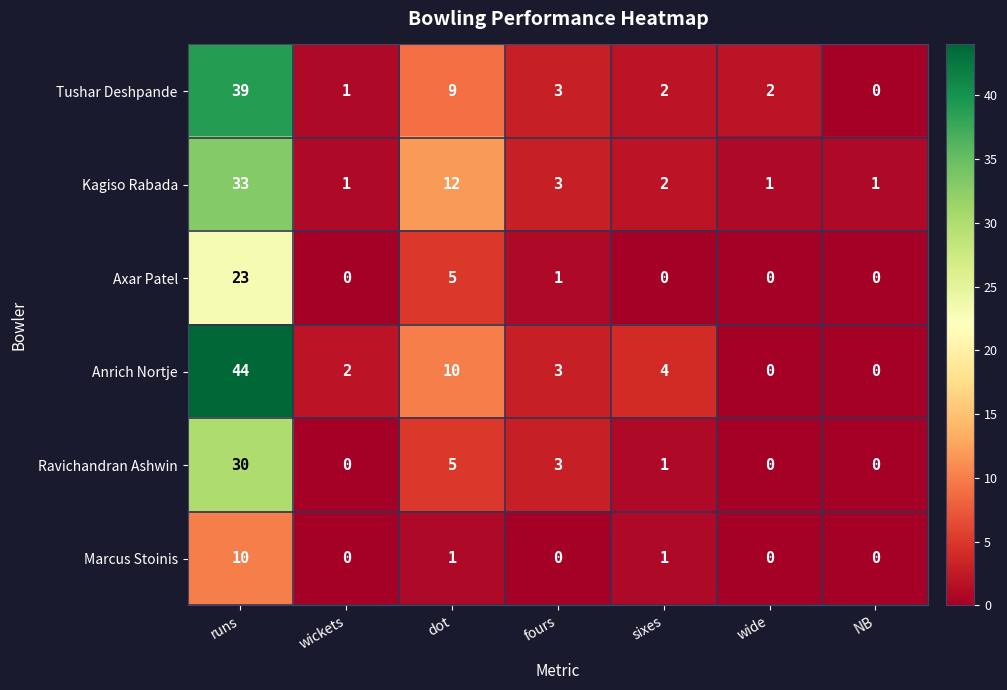

What is the sum of all Ravichandran Ashwin values?

39